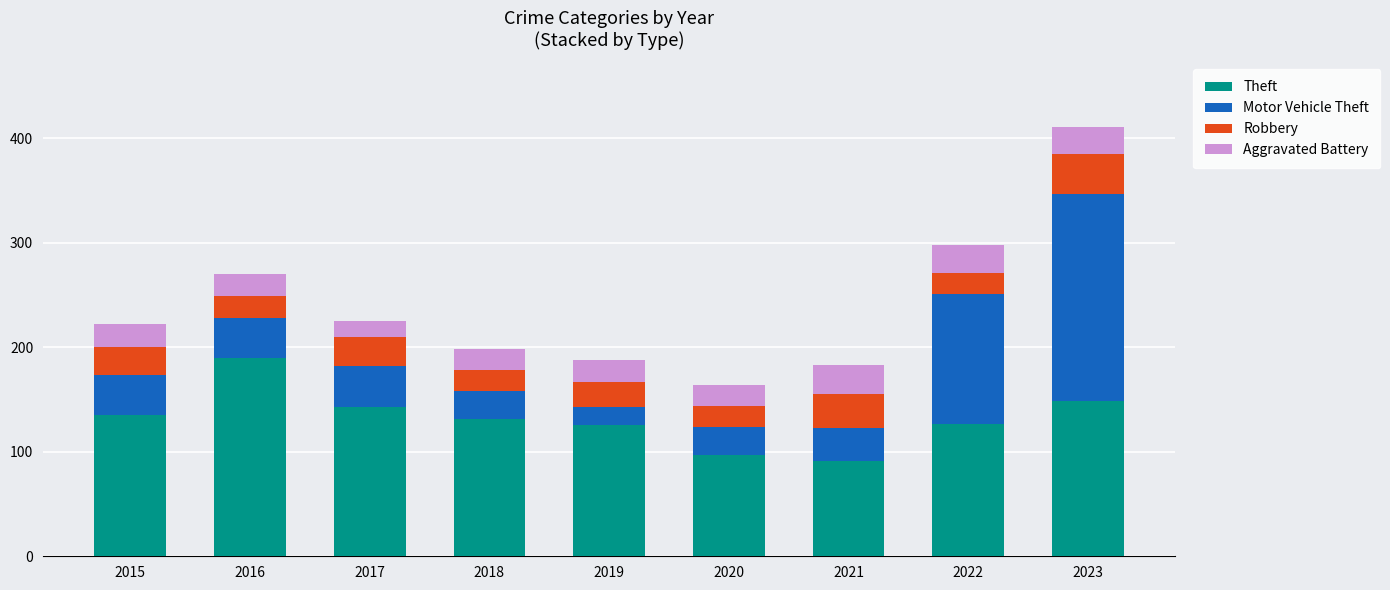

The Theft series shows 78 at 2015. True or false?

False